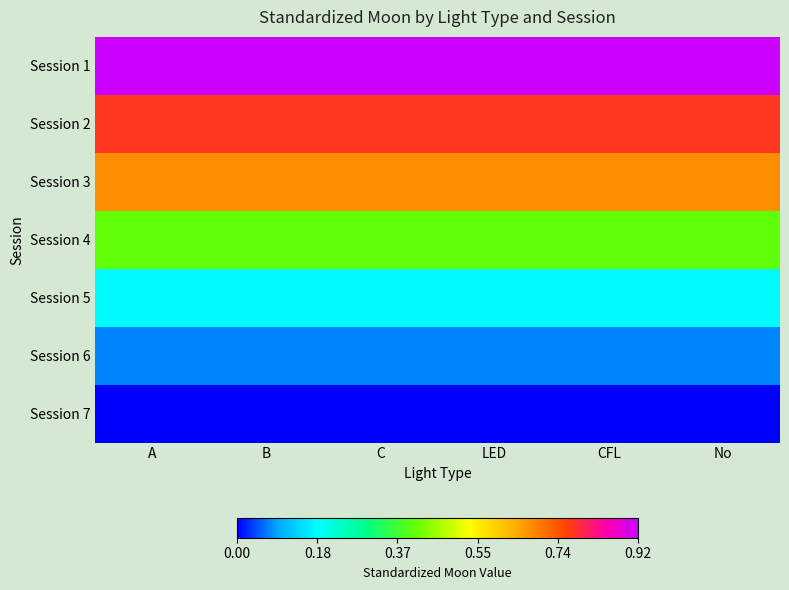

What is the greatest value displayed?

0.9